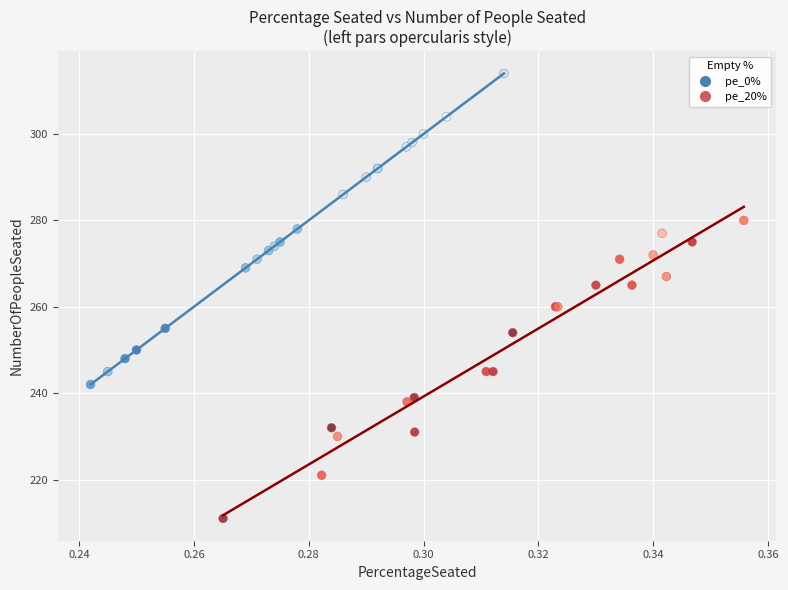

Which series contains the highest Y value?

pe_0%